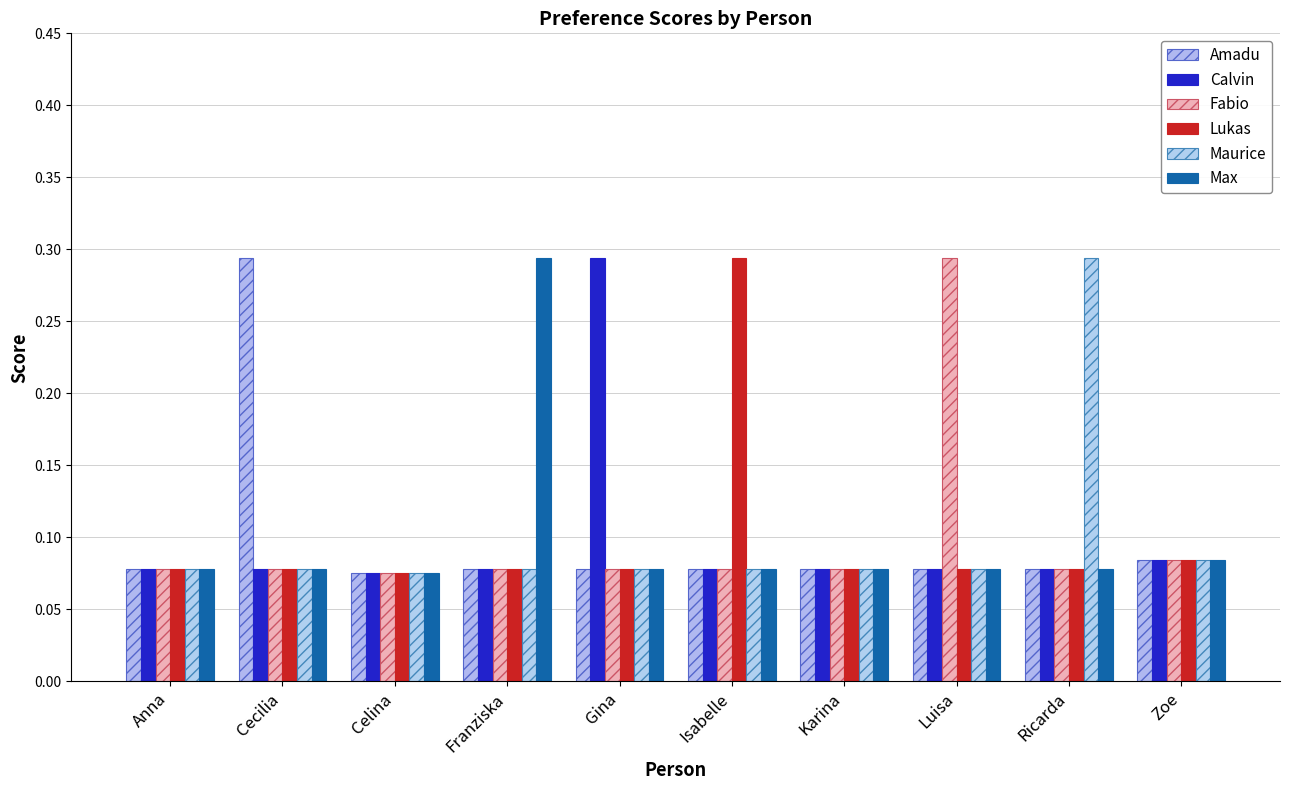

Is the value of Fabio at Karina greater than the value of Calvin at Gina?

No